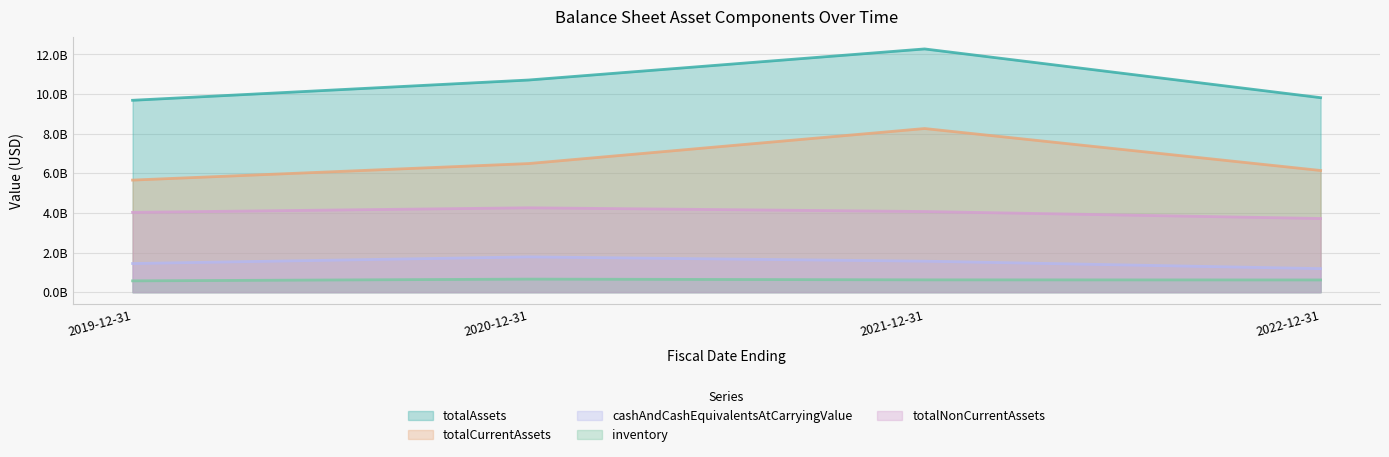

True or false: inventory and totalNonCurrentAssets cross at least once.

False